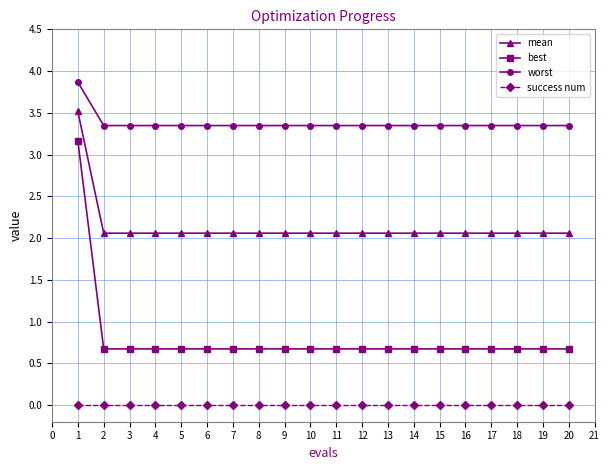

Read the best value at 5.

0.7